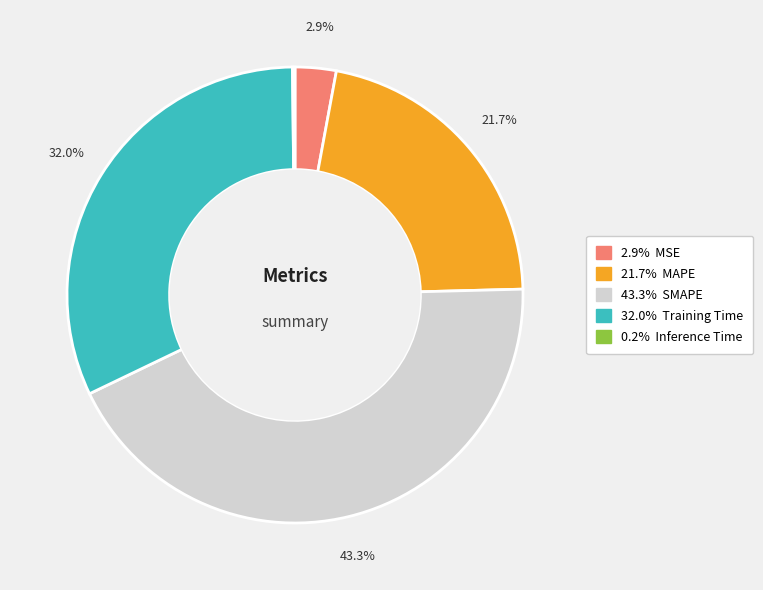

Is there a majority slice in this chart?

No